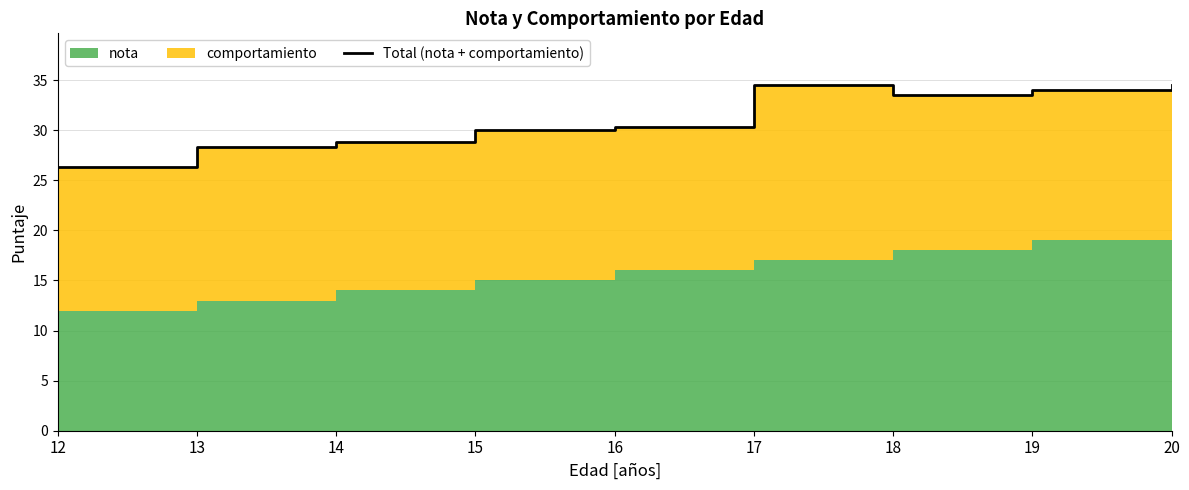

Reading left to right, transcribe all the data shown in this chart.

12=26.3	13=28.3	14=28.8	15=30.0	16=30.3	17=34.5	18=33.5	19=34.0	20=34.5